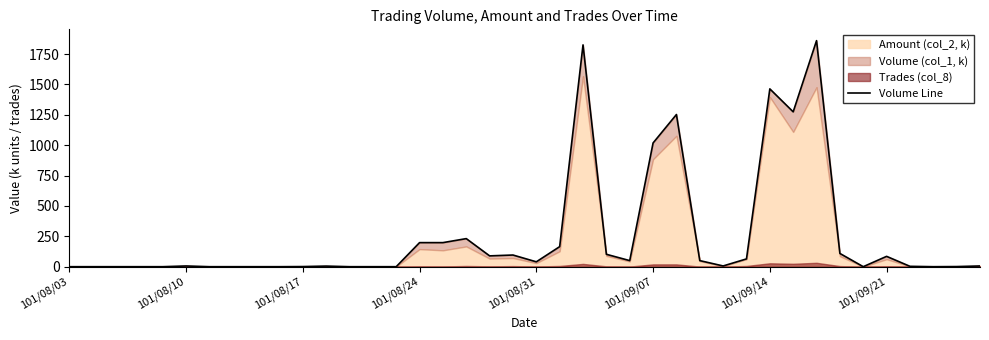

What is the maximum value shown in the chart?

1860